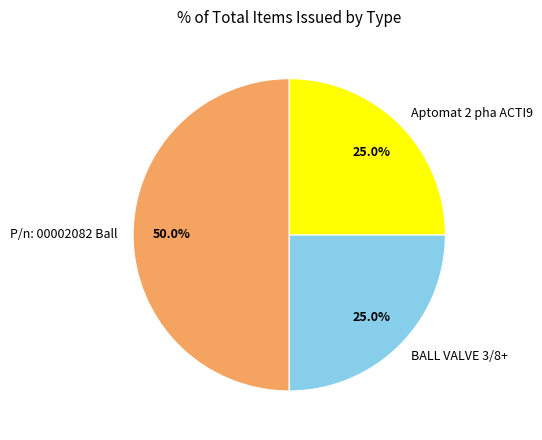

Combined, what portion of the pie is BALL VALVE 3/8+ and P/n: 00002082 Ball?

75.0%